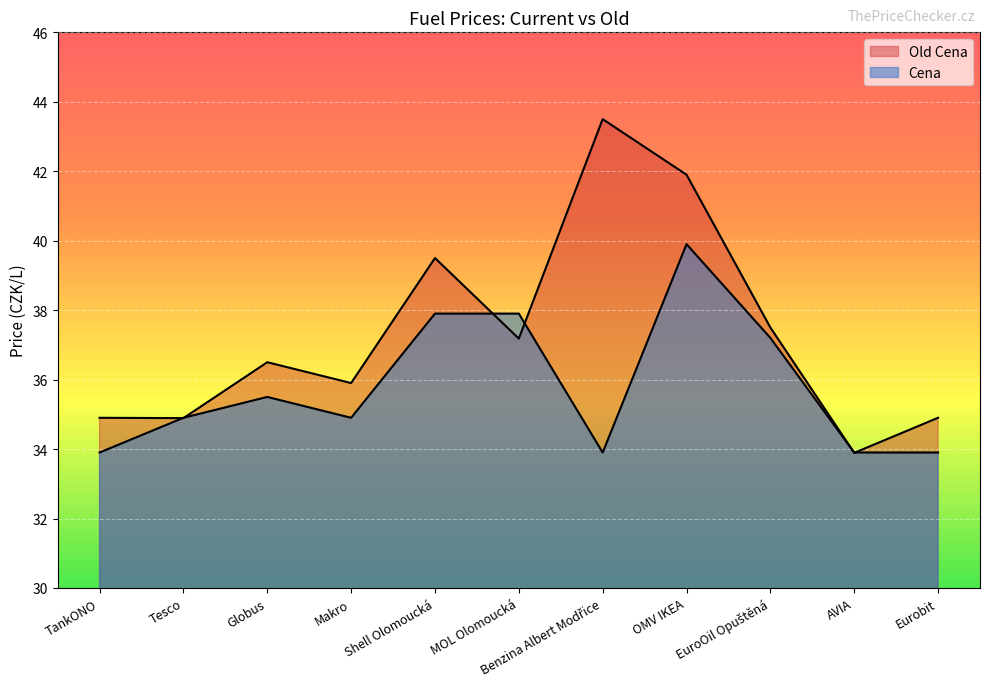

What is the difference between the second highest and second lowest values in the Old Cena series?

7.0